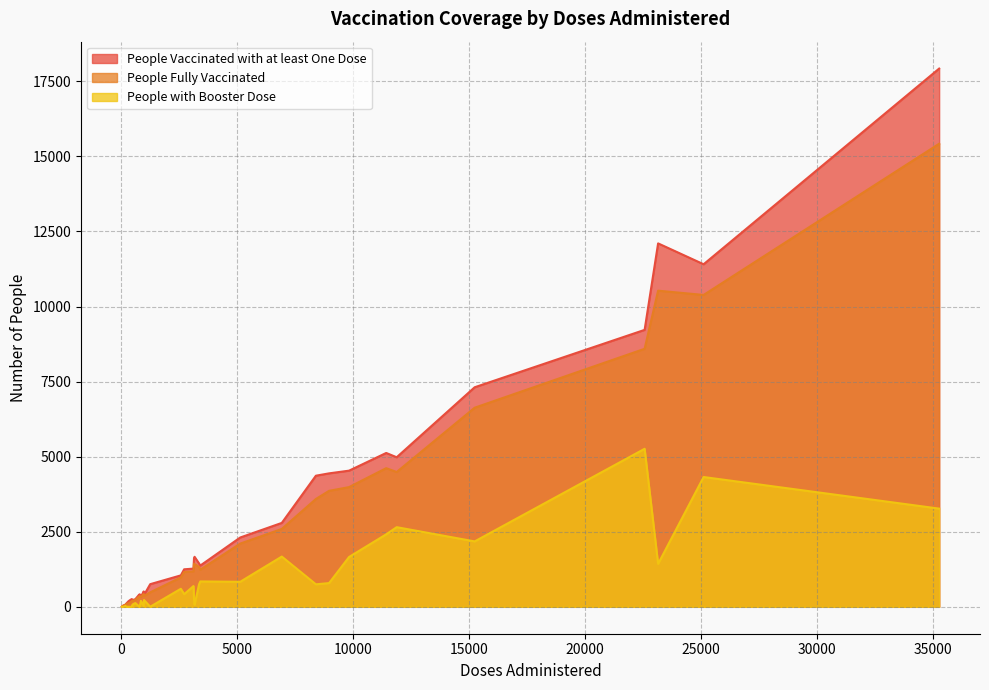

What is the approximate value of People Vaccinated with at least One Dose at 19, to the nearest 100?

400